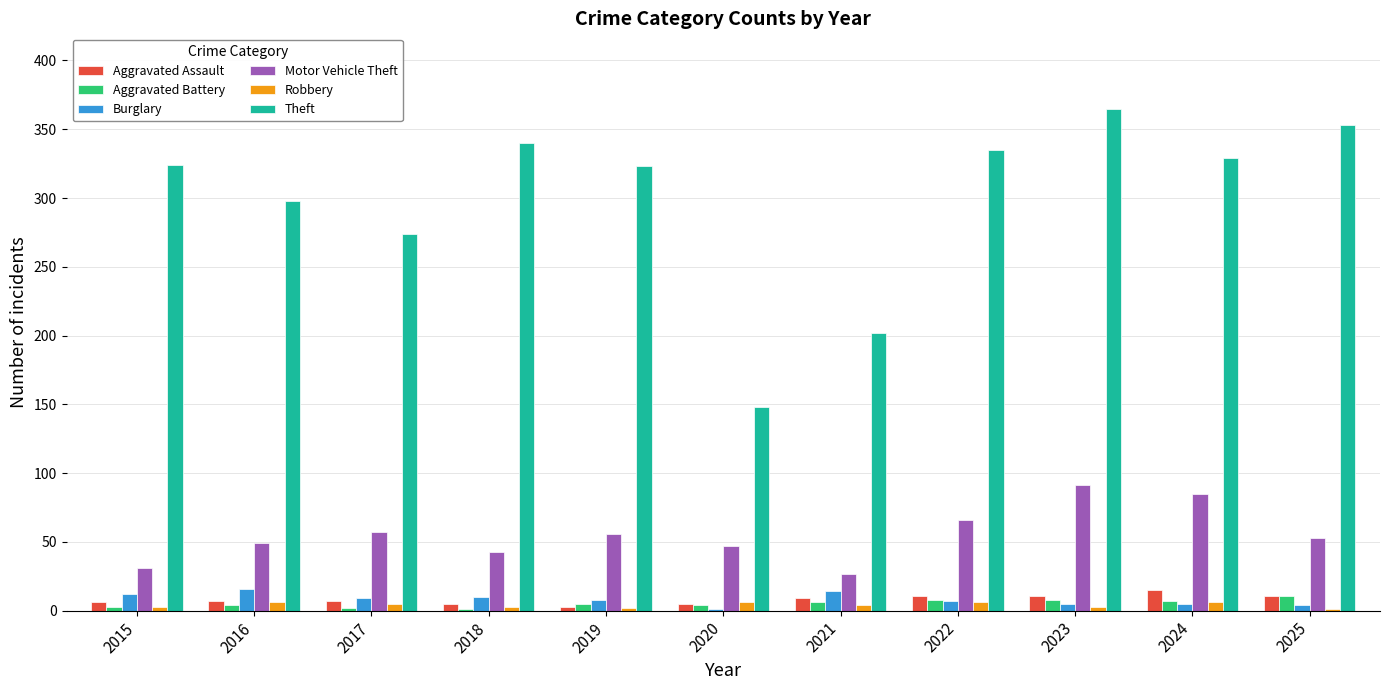

Count the number of categories in the chart.

11